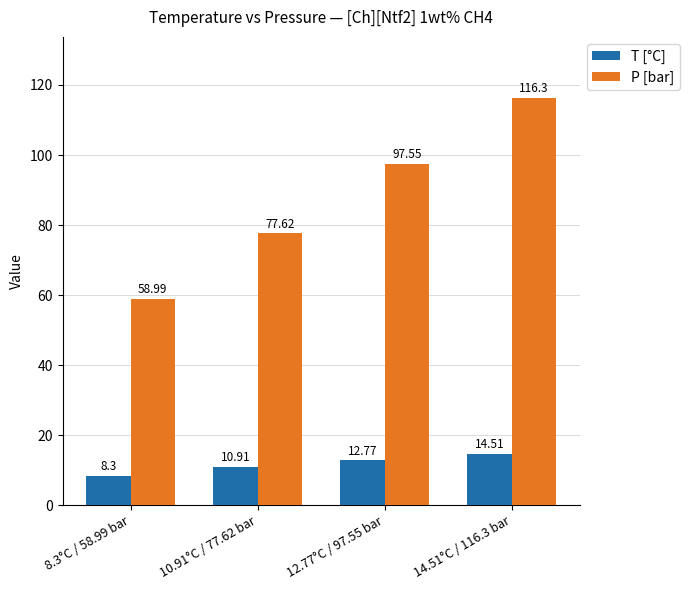

At how many categories does at least one series exceed 71?

3